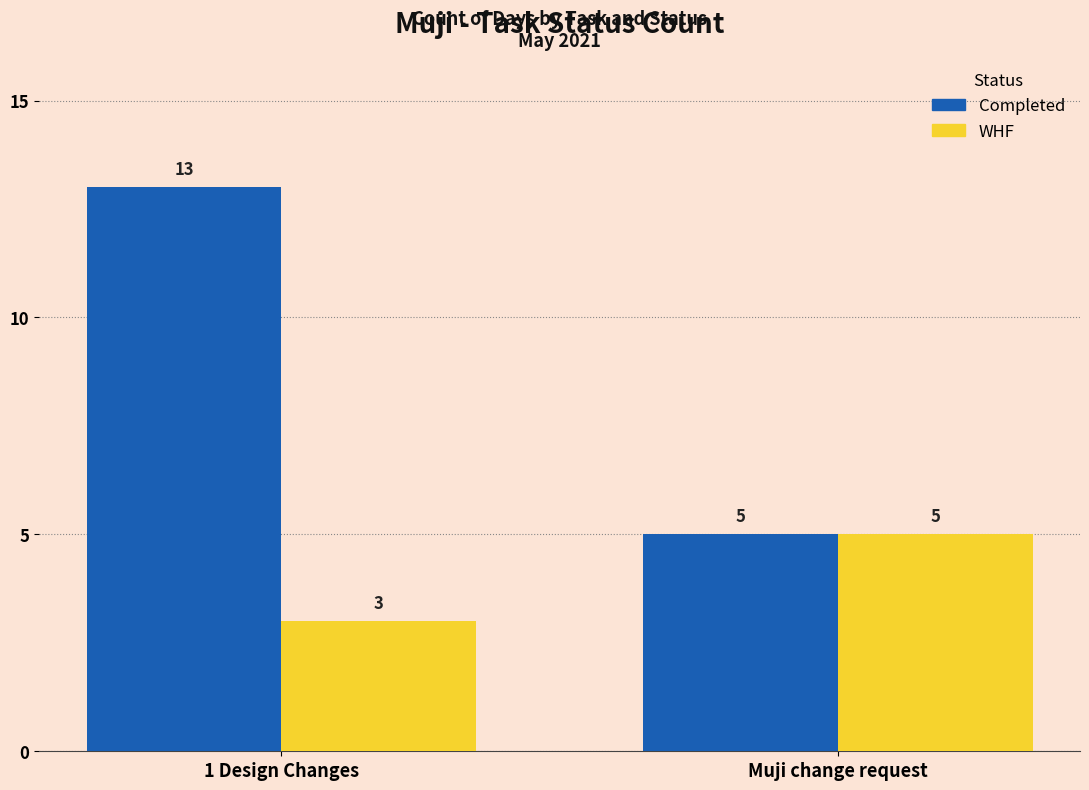

Reading left to right, list all the values displayed in this chart.

Completed: 13	5
WHF: 3	5